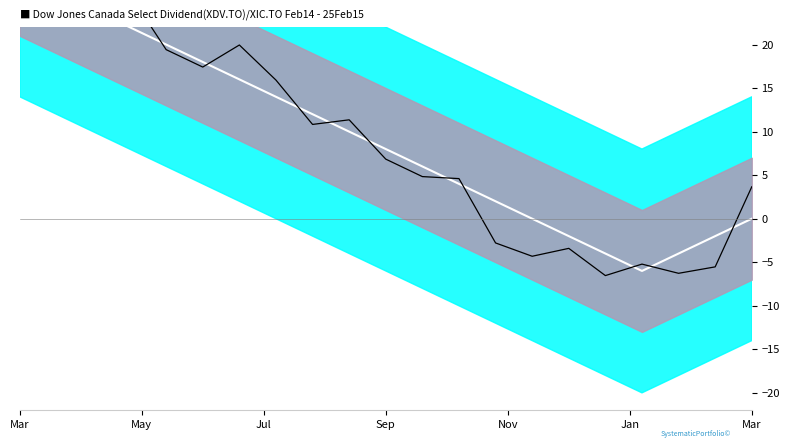

Is it true that signal equals 4.6 at 12?

True